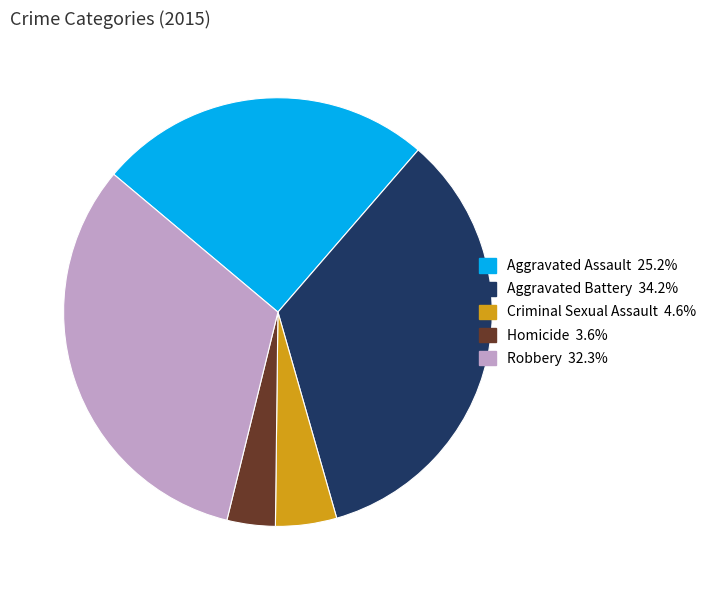

Is it true that Aggravated Battery is 34% of the pie?

True